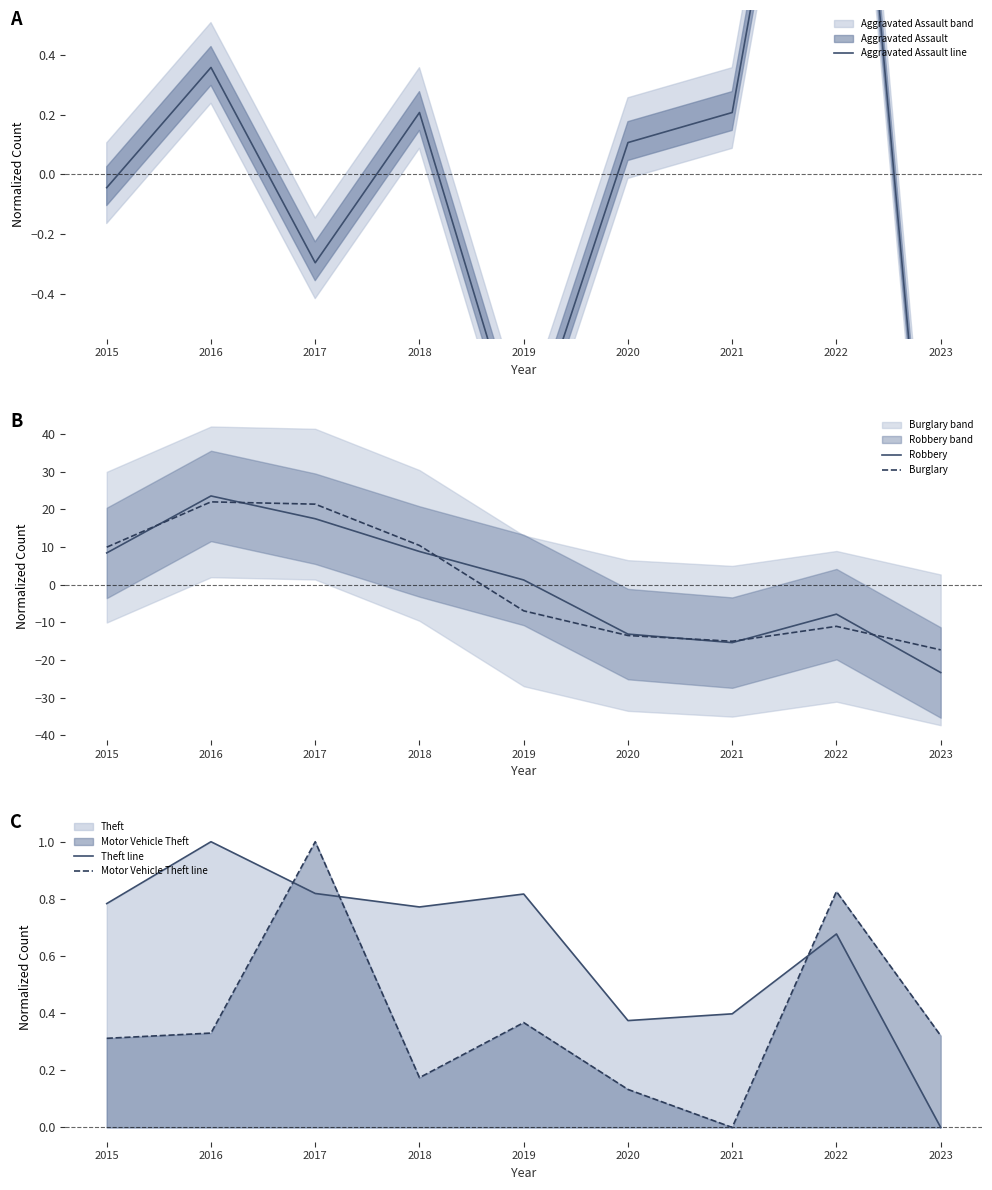

Which series changed the most between 2017 and 2018?

Burglary